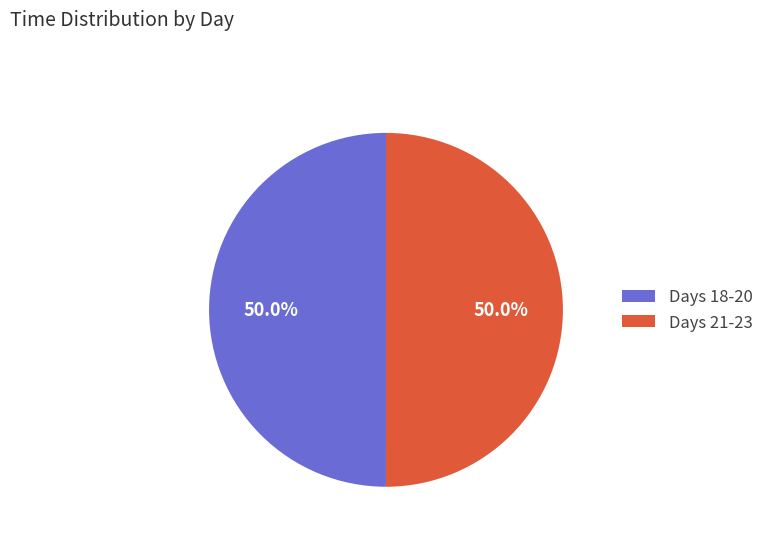

How many slices are in this pie chart?

2